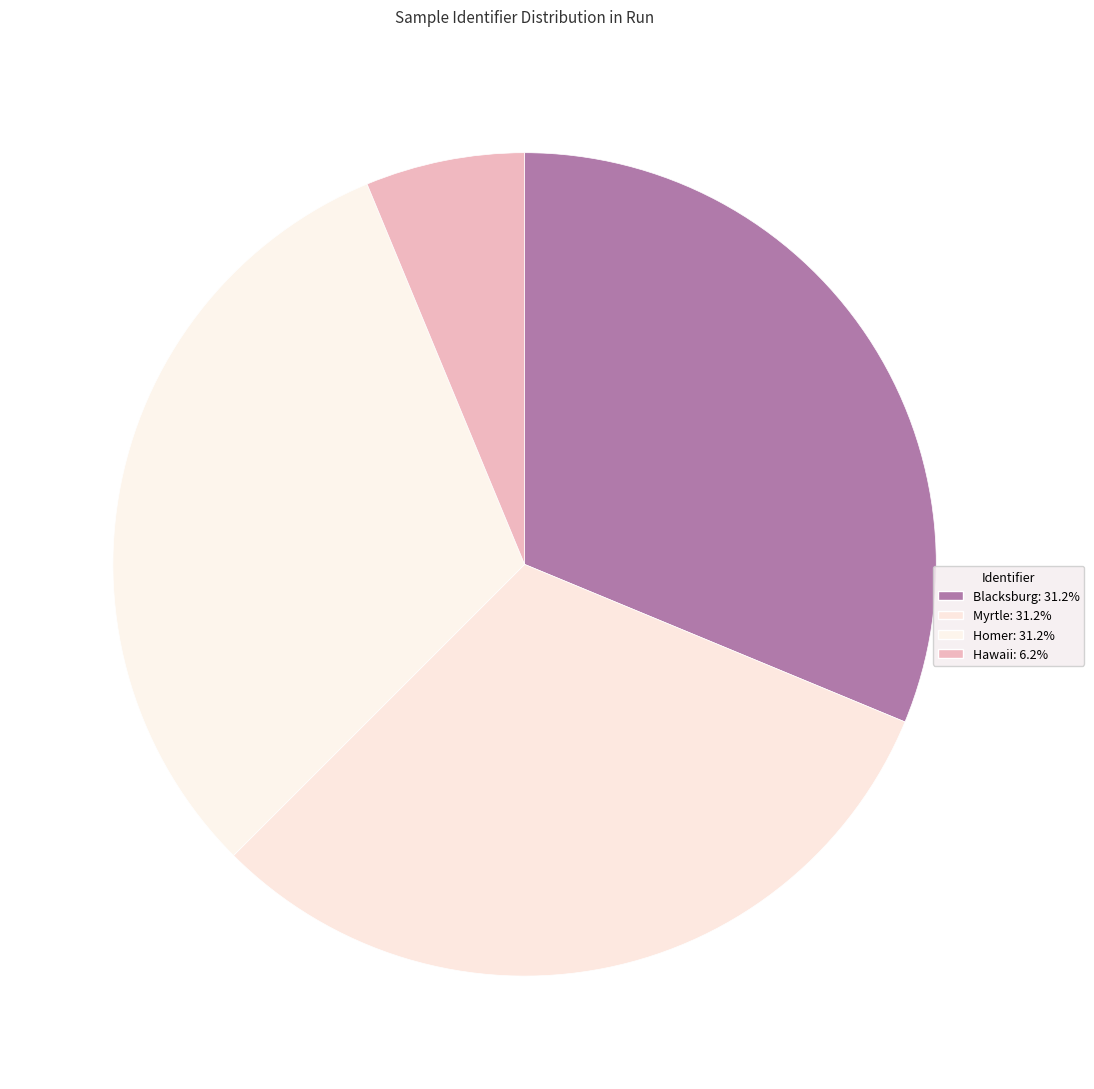

Which category has the biggest portion of the pie?

Blacksburg